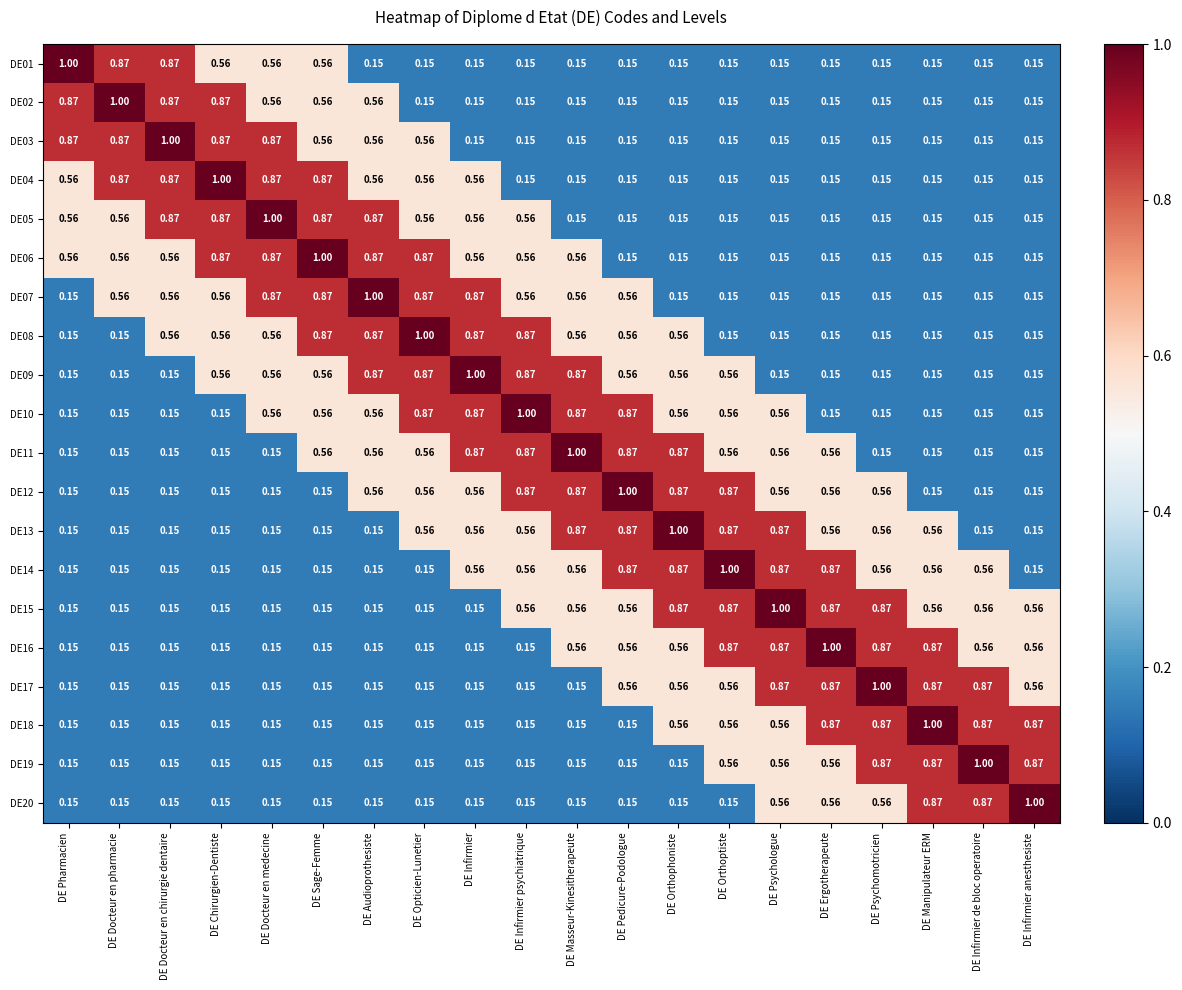

Is the value of DE16 at DE Docteur en chirurgie dentaire greater than the value of DE15 at DE Psychomotricien?

No